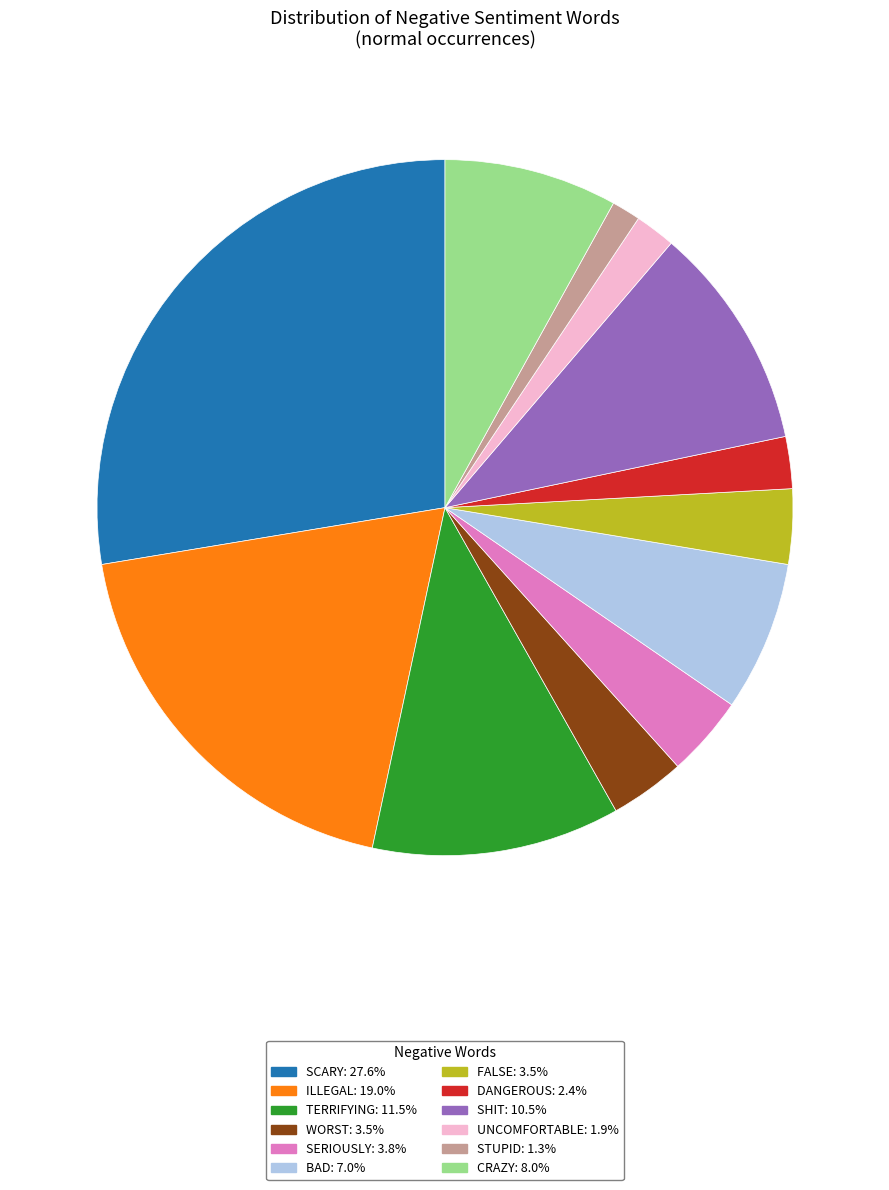

Is there a majority slice in this chart?

No